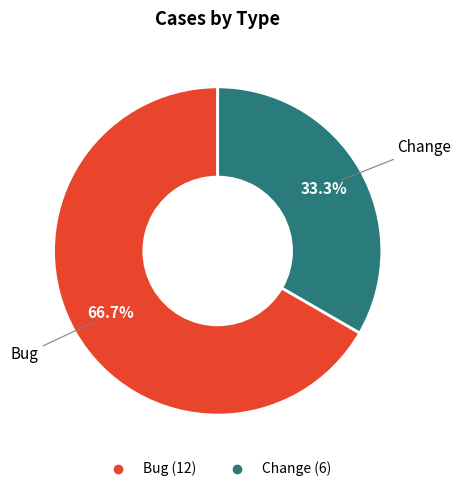

Is there a majority slice in this chart?

Yes